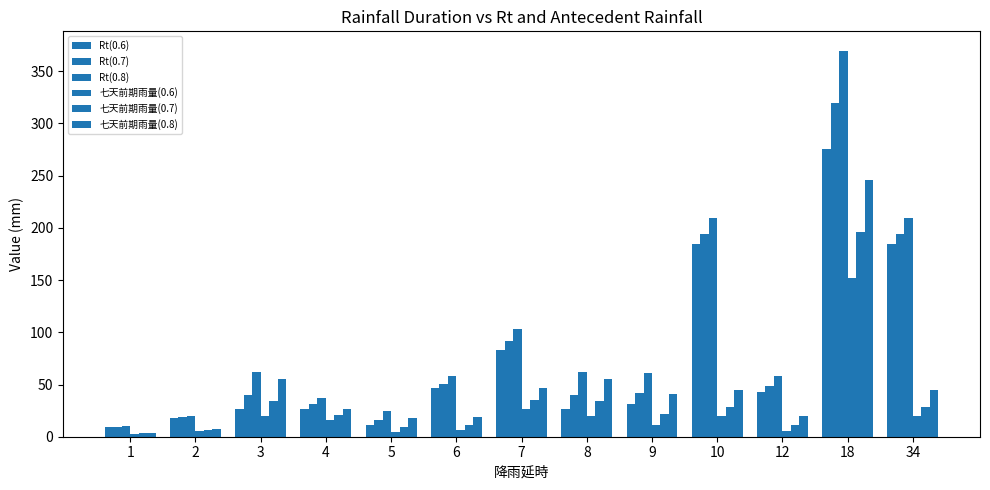

What is the average value of the Rt(0.6) series?

74.2